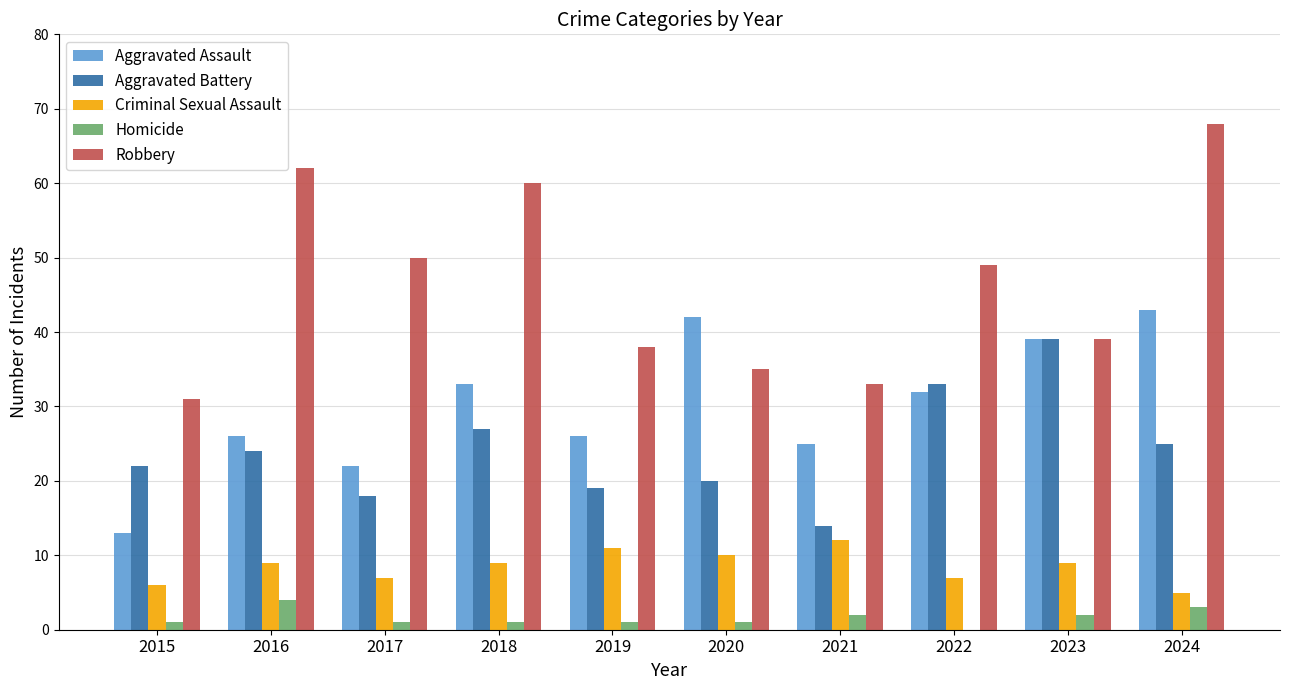

What are all the series names shown in the legend?

Aggravated Assault, Aggravated Battery, Criminal Sexual Assault, Homicide, Robbery